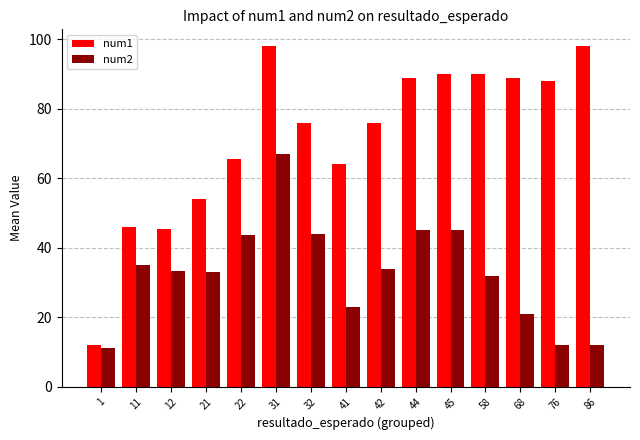

Rank the series at 86 from lowest to highest value.

num2, num1